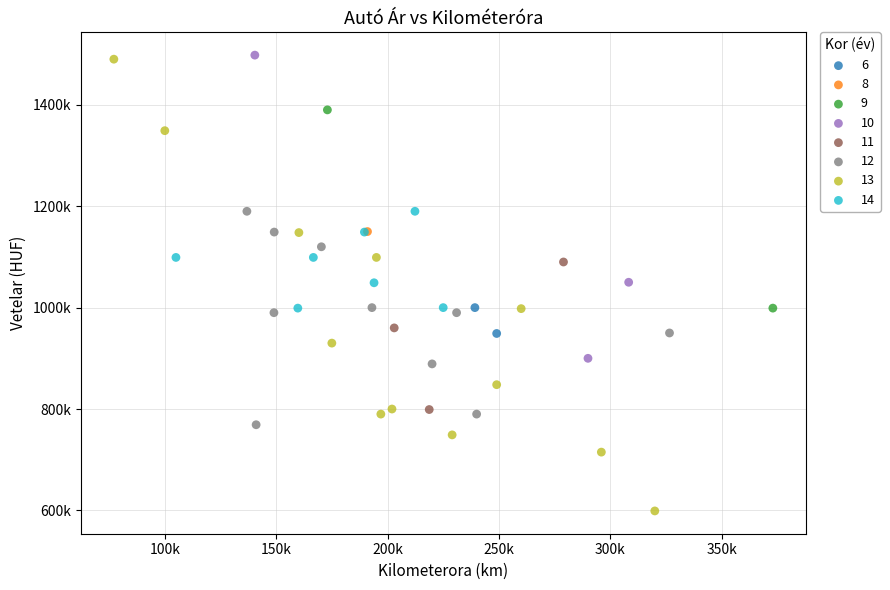

What are all the series names shown in the legend?

6, 8, 9, 10, 11, 12, 13, 14